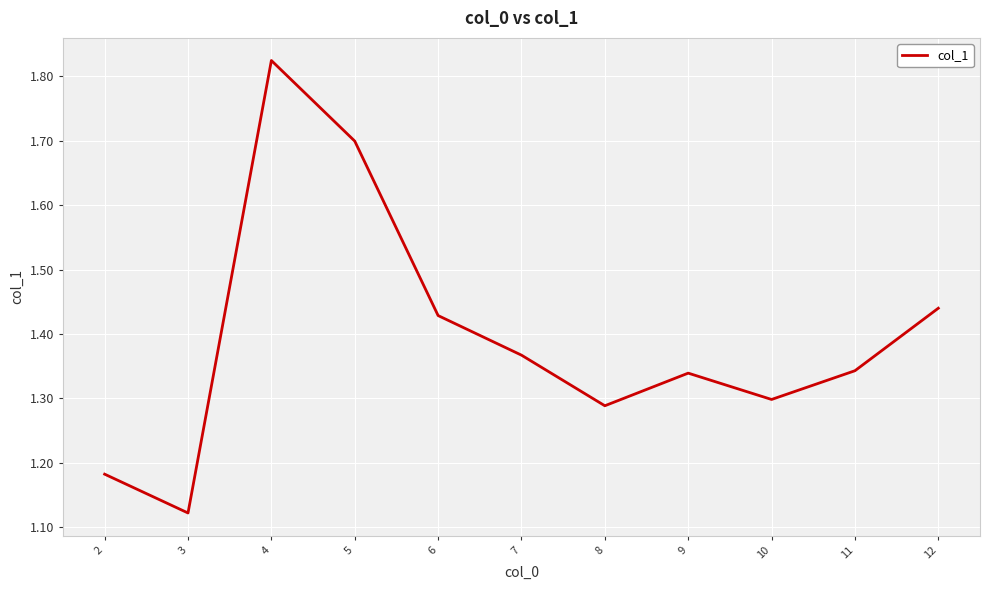

Which has a higher value, 7 or 10?

7